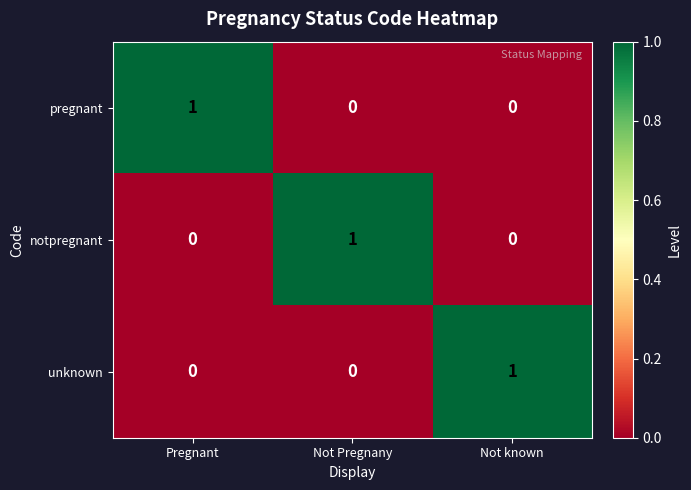

Reading left to right, extract all data points from this chart.

pregnant: 1	0	0
notpregnant: 0	1	0
unknown: 0	0	1